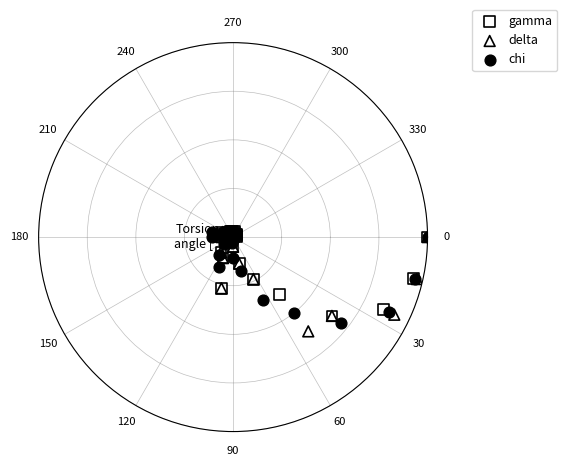

Which series reaches the minimum Y coordinate?

delta